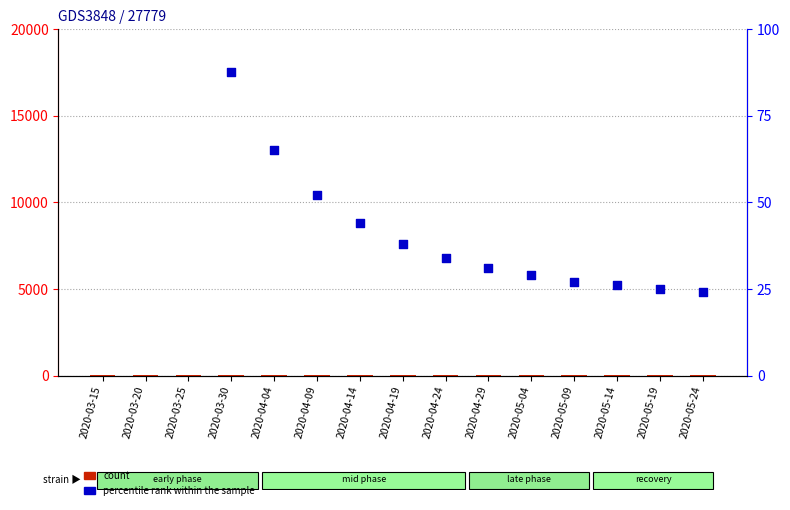

Which series reaches the minimum Y coordinate?

count